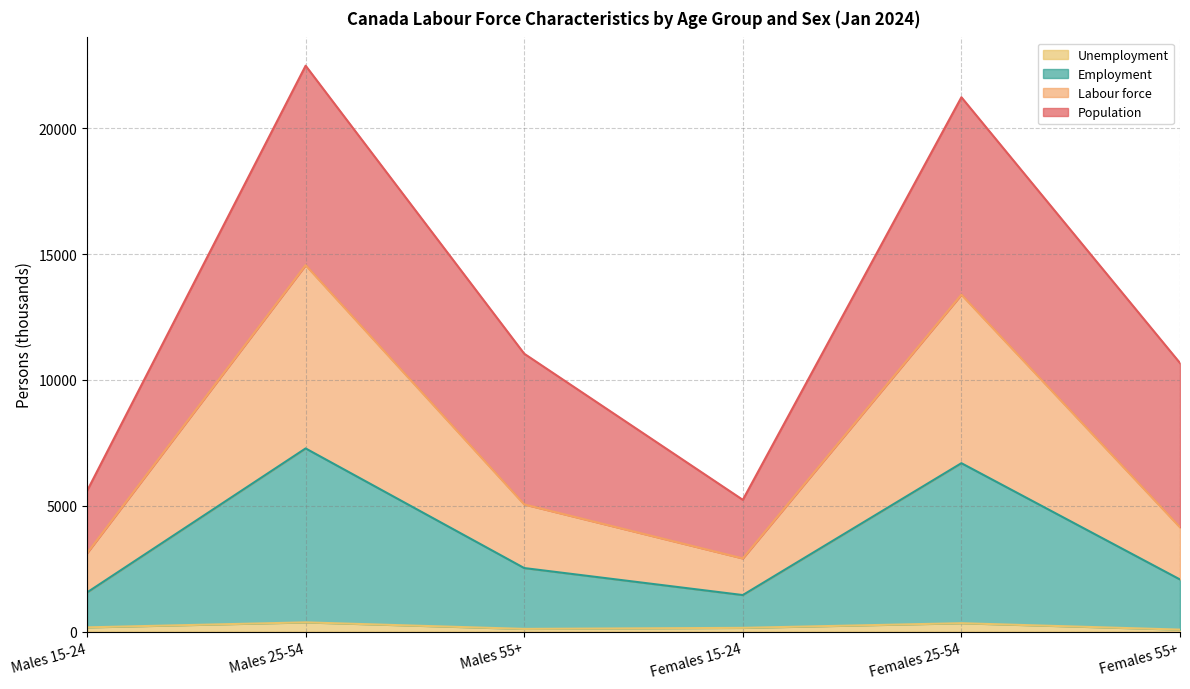

At how many categories does at least one series exceed 6576?

2